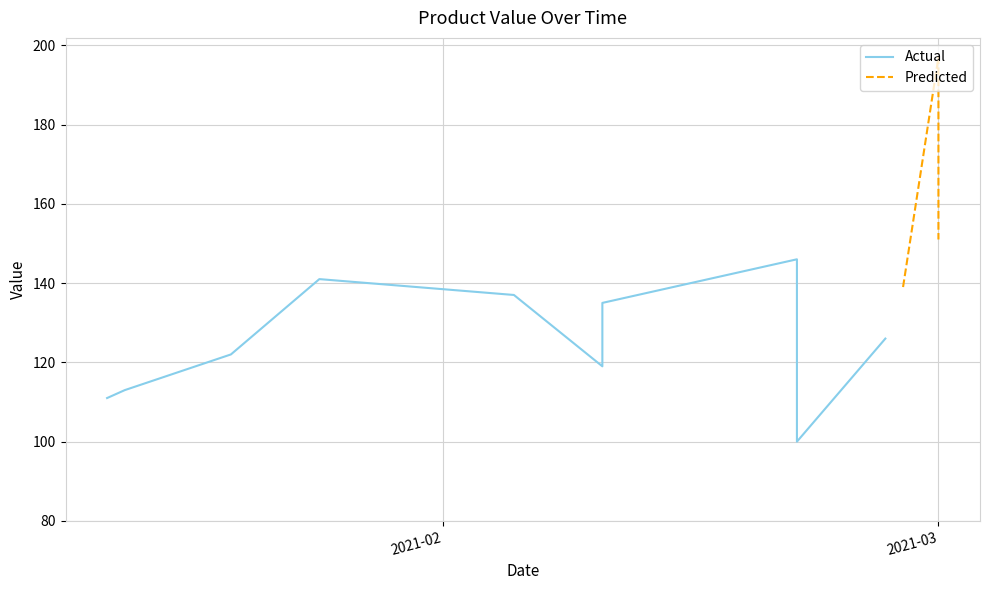

What is the change in value from 2021-02-21 to 2021-03-01?

+5